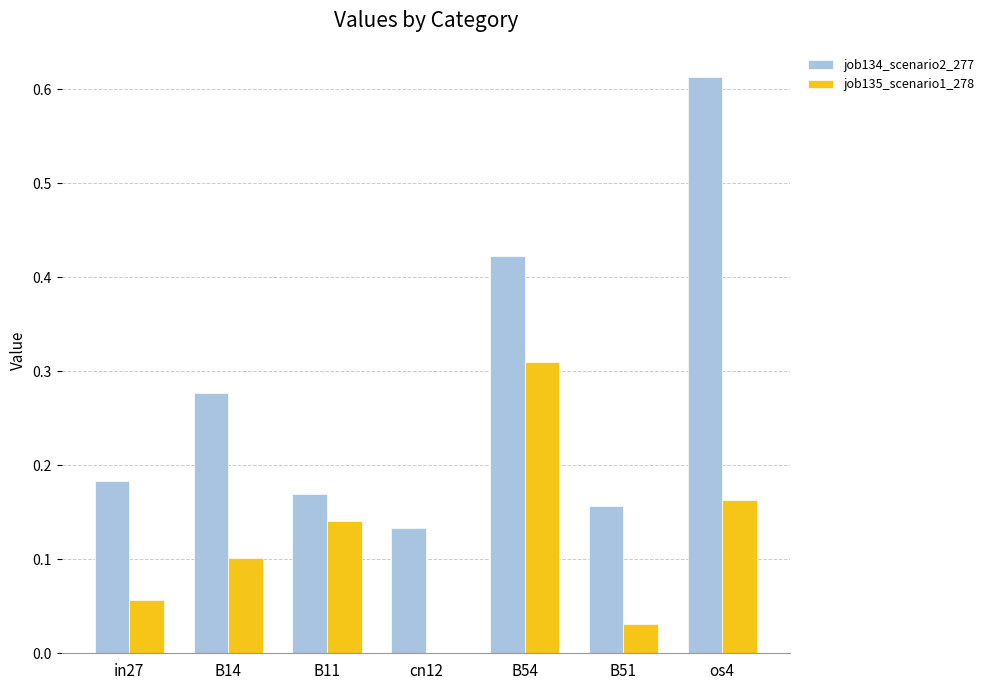

Is it true that job135_scenario1_278 equals 0.1 at in27?

True